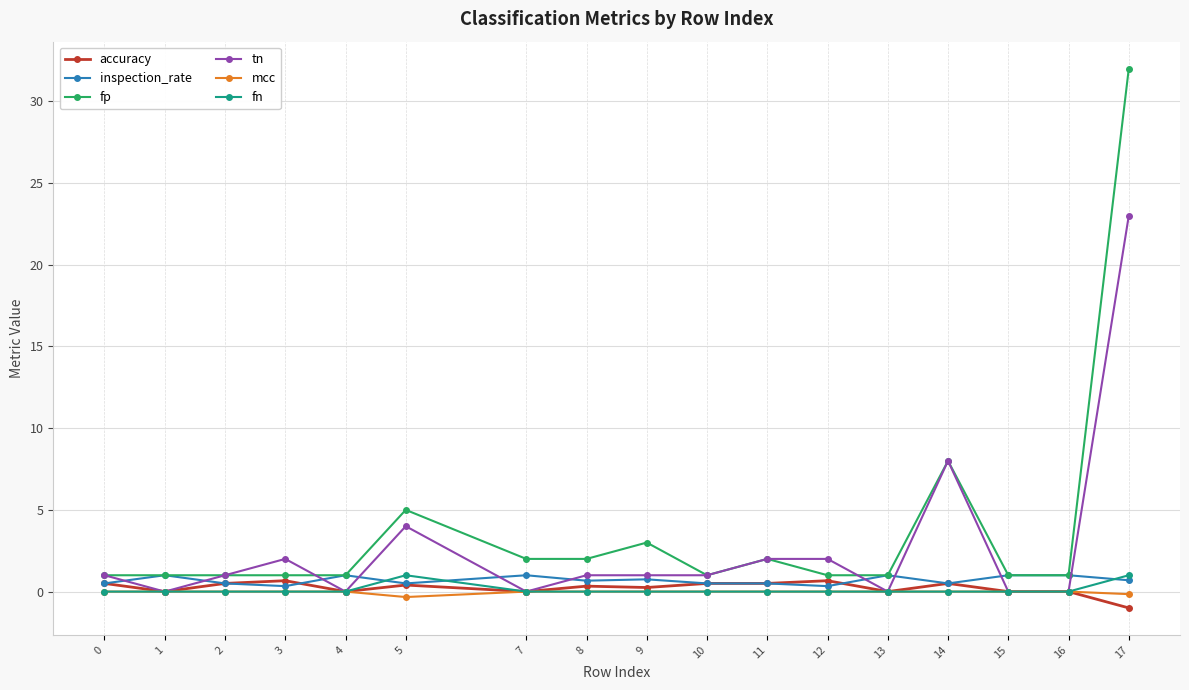

True or false: fn and fp intersect in this chart.

False